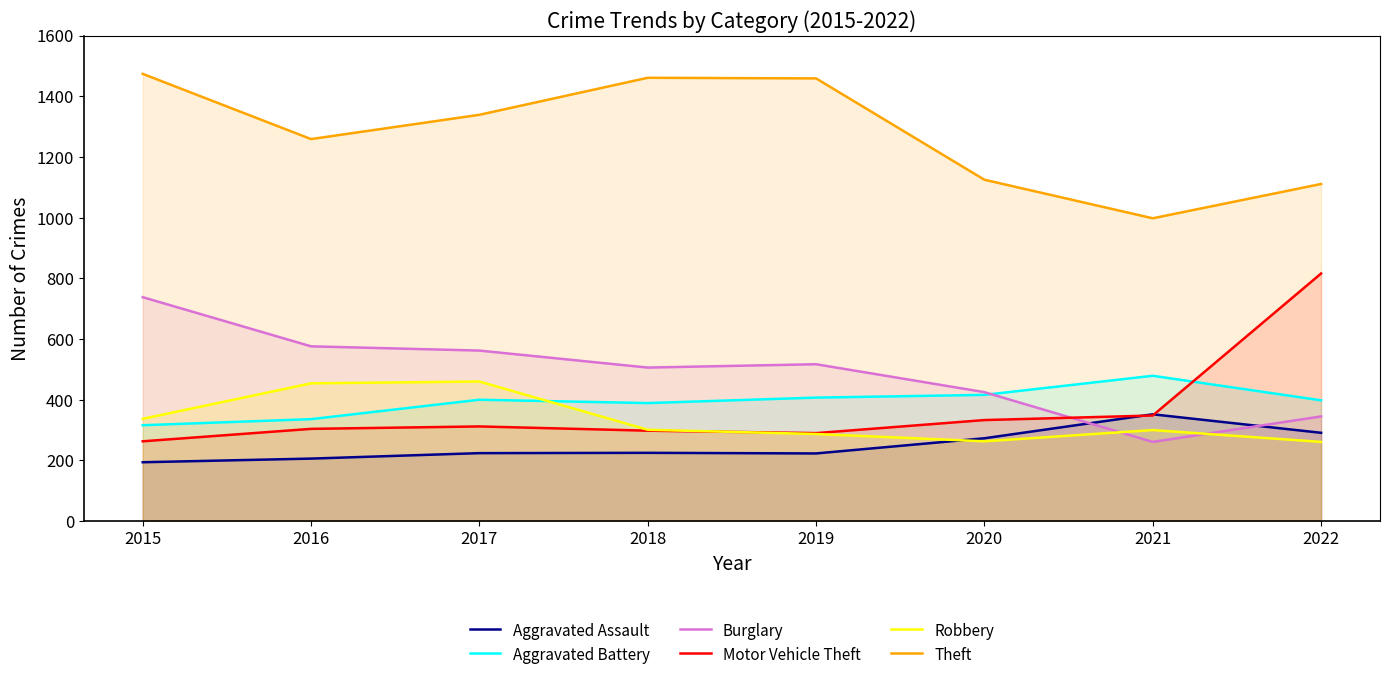

Rank the series by their maximum value, from lowest to highest.

Aggravated Assault, Robbery, Aggravated Battery, Burglary, Motor Vehicle Theft, Theft